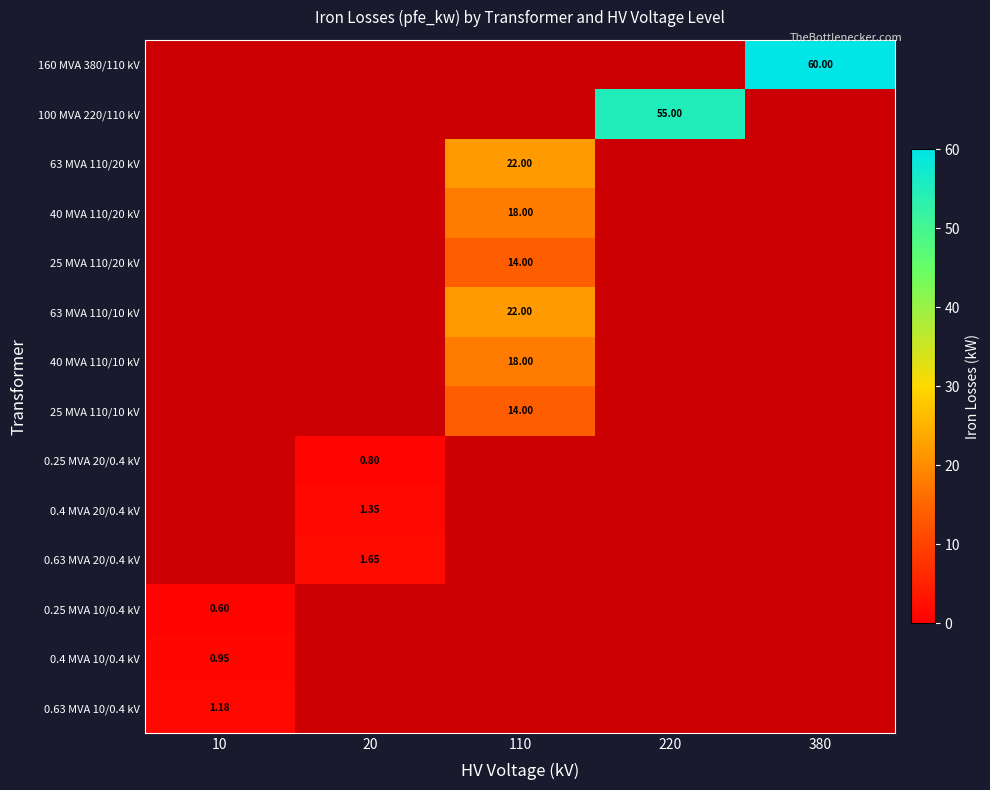

Which series changed the most between 20 and 110?

63 MVA 110/20 kV